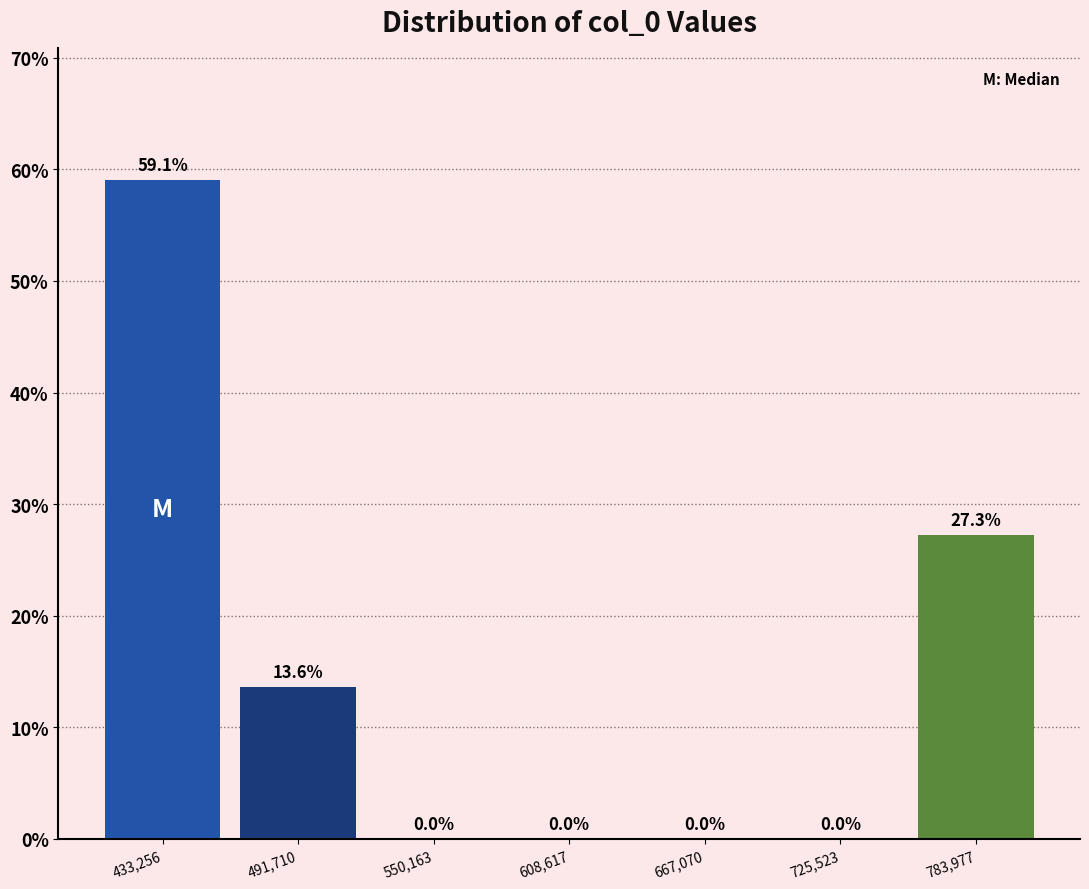

Reading left to right, list every bar in this chart as the range it spans on the x-axis followed by its height. The bar edges are not printed on the chart, so give them approximately, as read against the axis.

400000 to 460000: 59.1
460000 to 520000: 13.6
520000 to 580000: 0.0
580000 to 640000: 0.0
640000 to 700000: 0.0
700000 to 750000: 0.0
750000 to 810000: 27.3